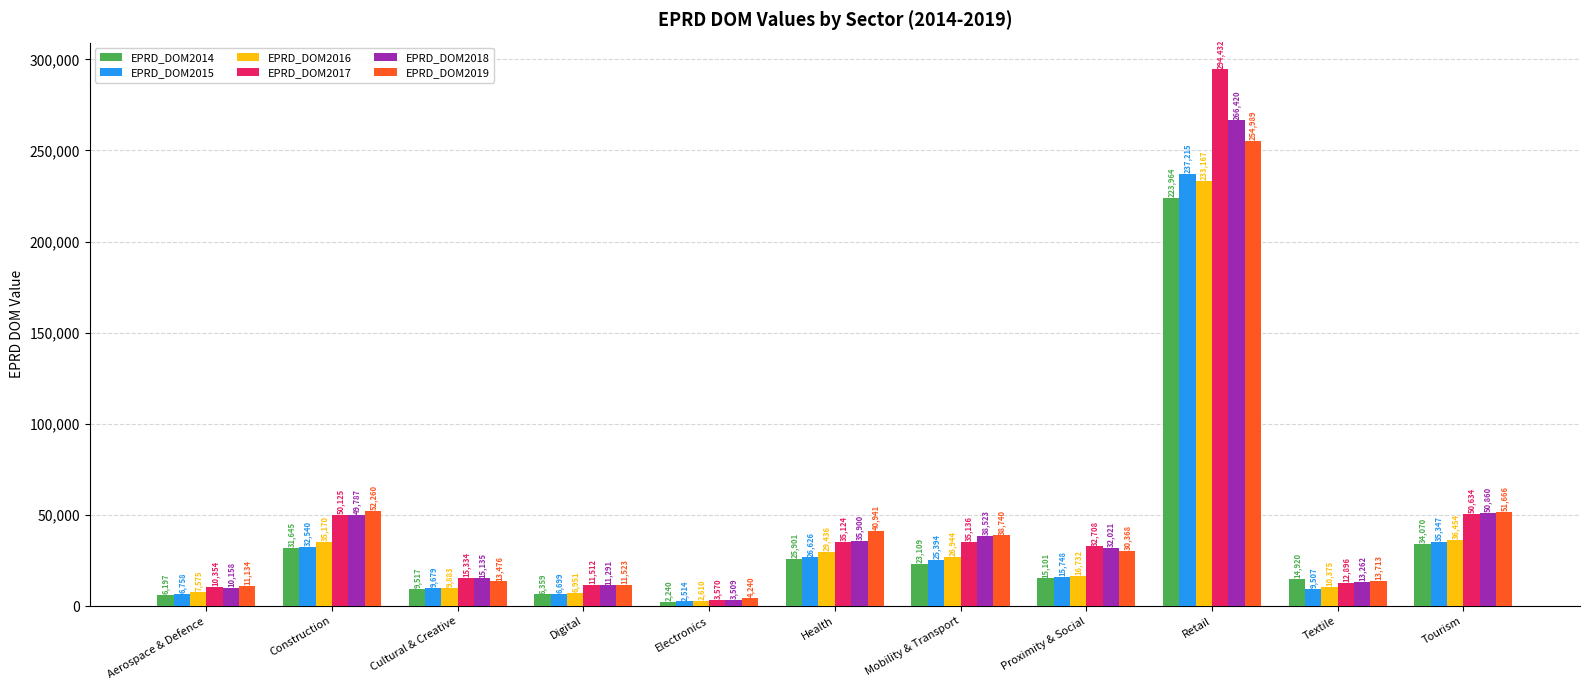

What is the approximate value of EPRD_DOM2015 at Construction?

32540.4